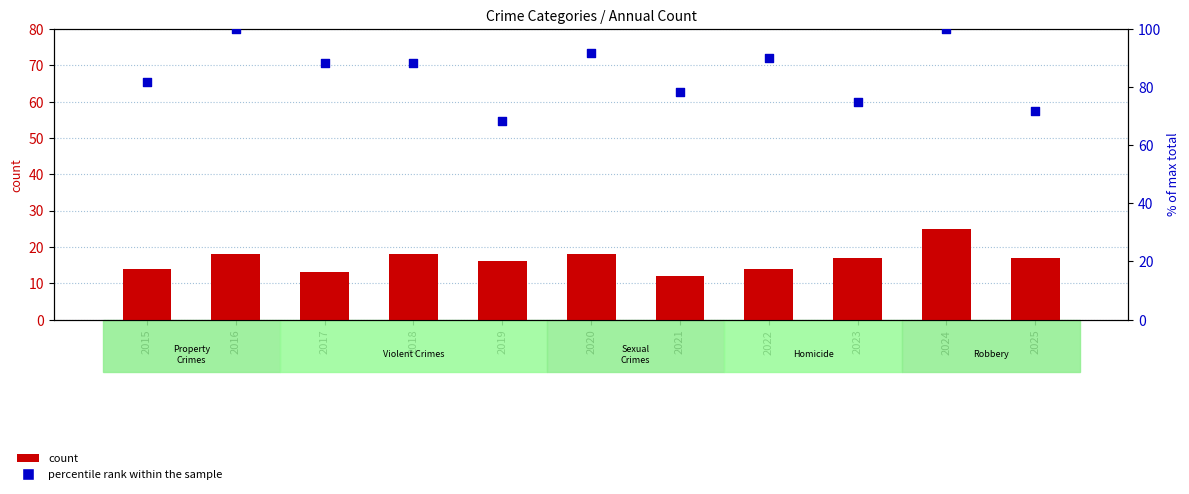

At how many categories does at least one series exceed 52?

11